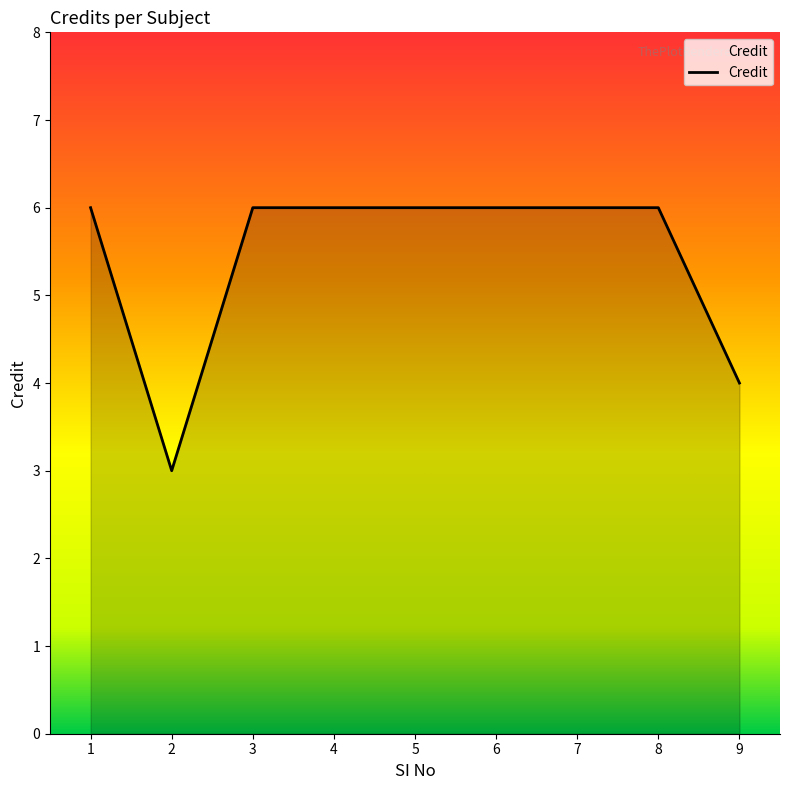

What is the ratio of the value at 5 to the value at 3?

1.0